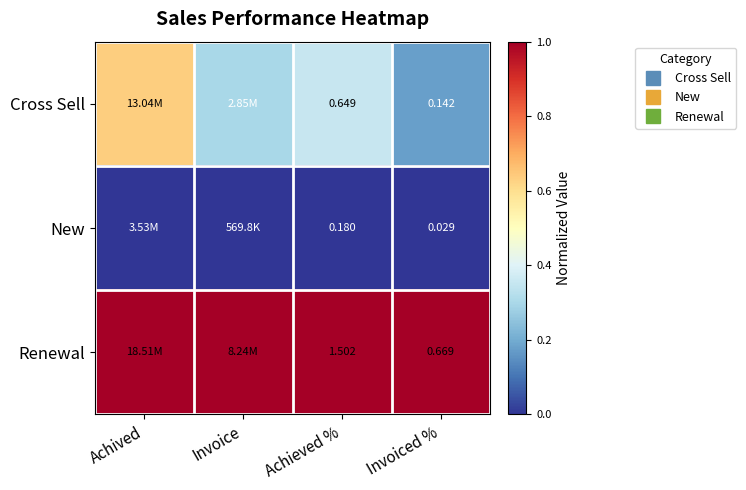

Which series has the largest total across all categories?

Renewal